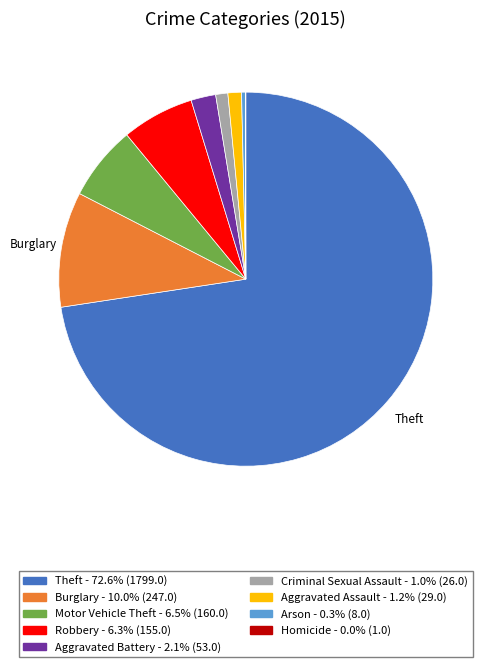

Does any single category account for the majority?

Yes